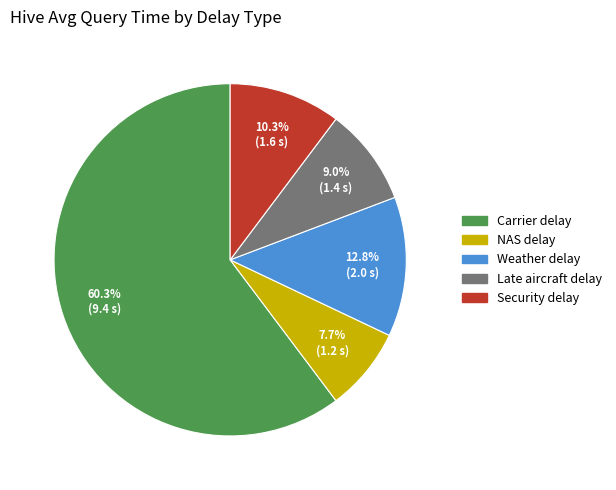

Do Carrier delay and Security delay together represent more than half of the pie?

Yes